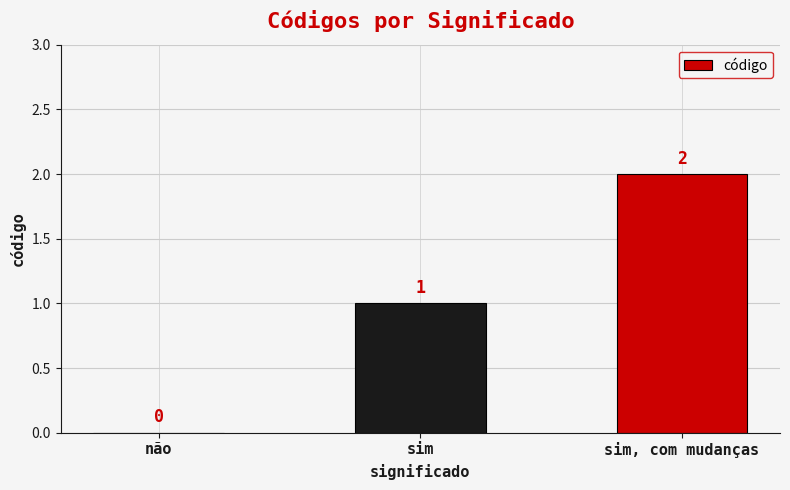

True or false: the data shows 1 at sim.

True